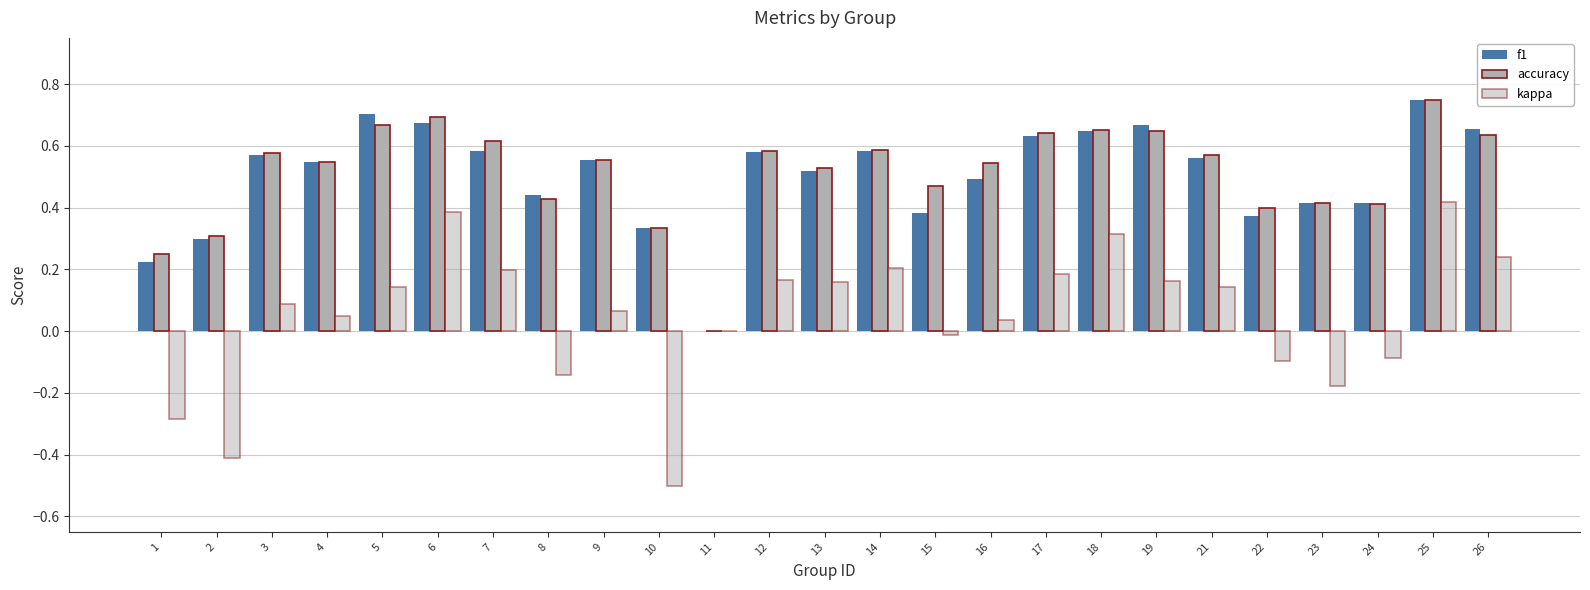

Reading right to left, what are all the values shown in this chart?

f1: 0.7	0.8	0.4	0.4	0.4	0.6	0.7	0.6	0.6	0.5	0.4	0.6	0.5	0.6	0.0	0.3	0.6	0.4	0.6	0.7	0.7	0.5	0.6	0.3	0.2
accuracy: 0.6	0.8	0.4	0.4	0.4	0.6	0.6	0.7	0.6	0.5	0.5	0.6	0.5	0.6	0.0	0.3	0.6	0.4	0.6	0.7	0.7	0.5	0.6	0.3	0.2
kappa: 0.2	0.4	-0.1	-0.2	-0.1	0.1	0.2	0.3	0.2	0.0	-0.0	0.2	0.2	0.2	0.0	-0.5	0.1	-0.1	0.2	0.4	0.1	0.0	0.1	-0.4	-0.3